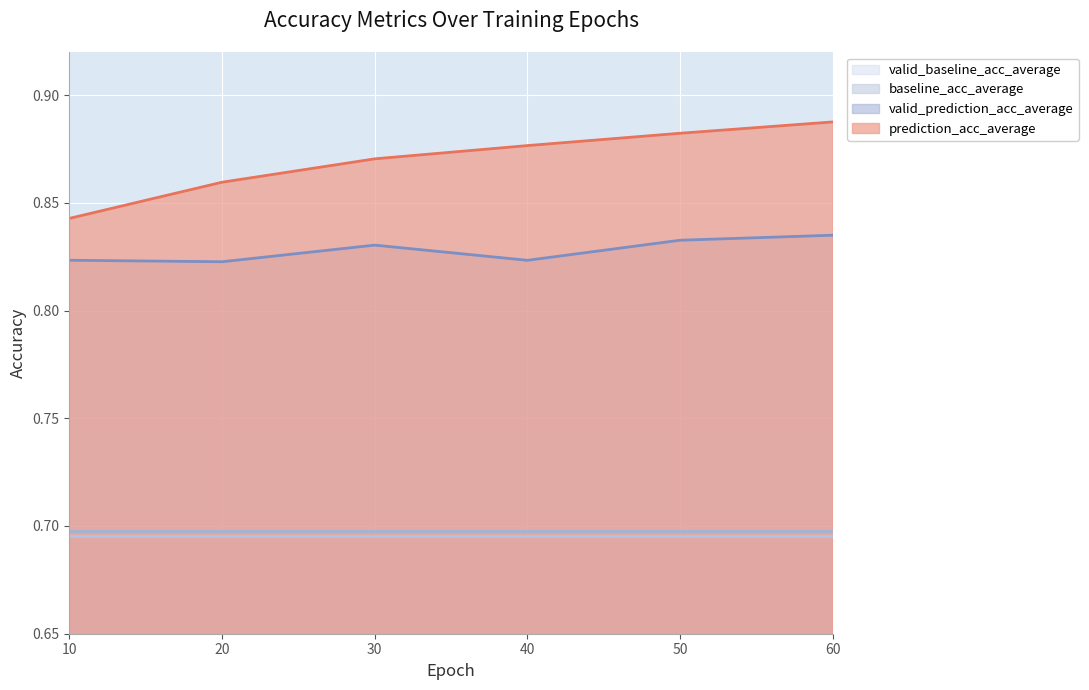

Does the chart display data point markers on the line(s)?

No